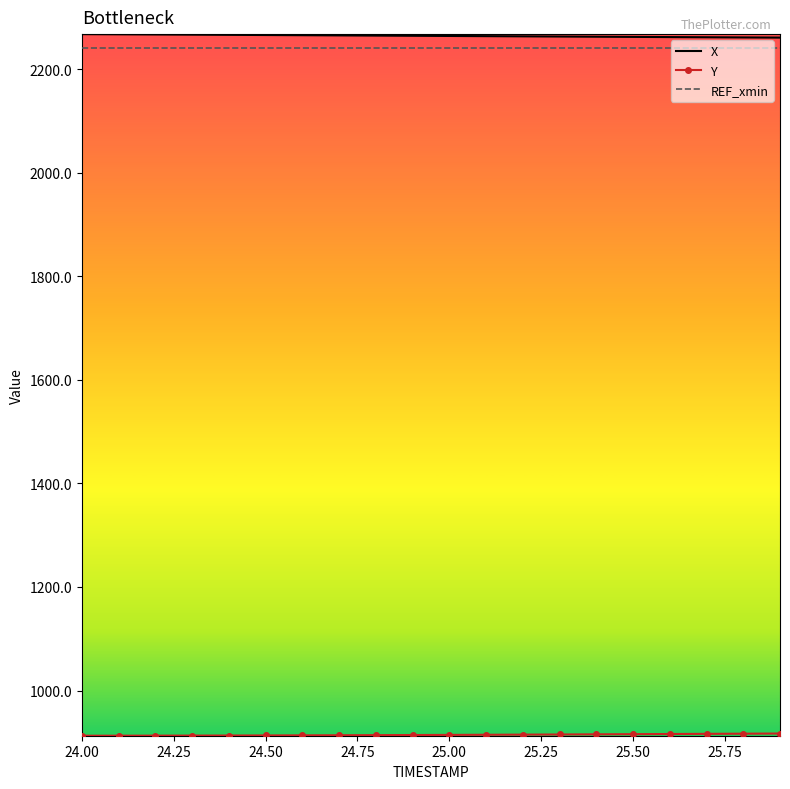

True or false: X and REF_xmin cross at least once.

False